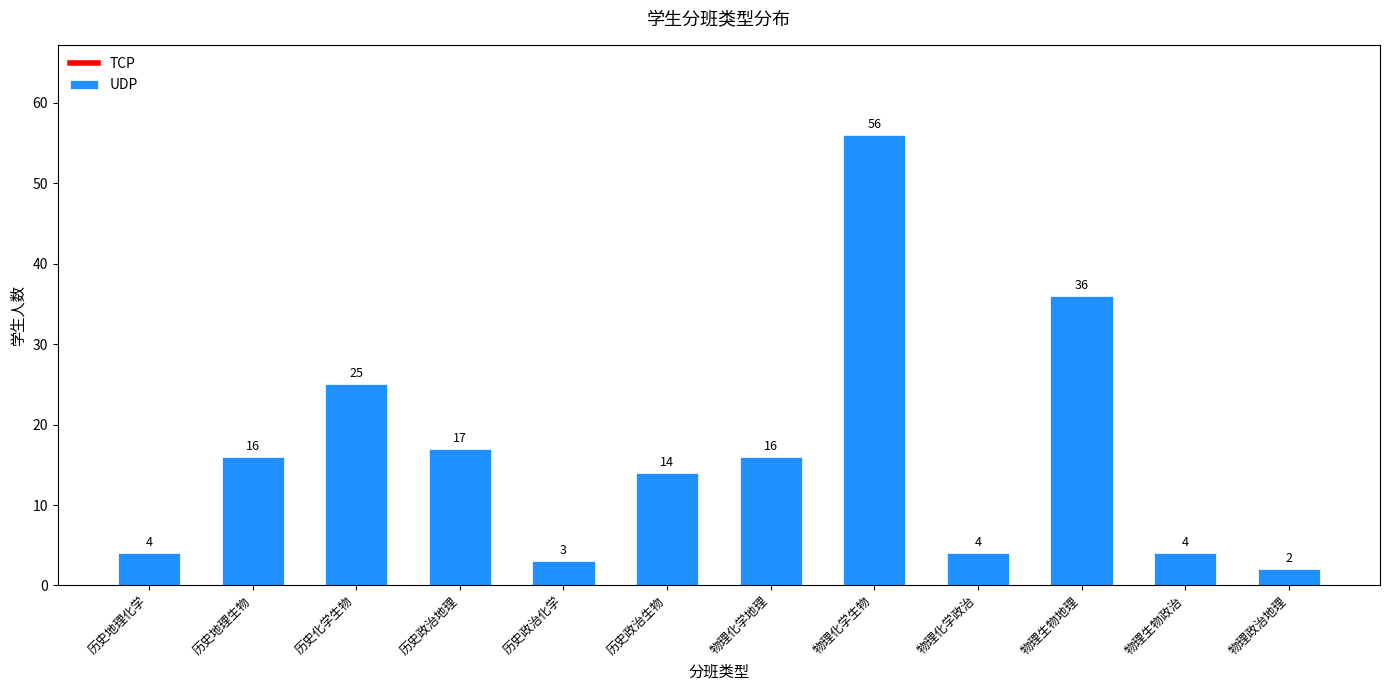

Reading left to right, what are all the values shown in this chart?

历史地理化学=4	历史地理生物=16	历史化学生物=25	历史政治地理=17	历史政治化学=3	历史政治生物=14	物理化学地理=16	物理化学生物=56	物理化学政治=4	物理生物地理=36	物理生物政治=4	物理政治地理=2